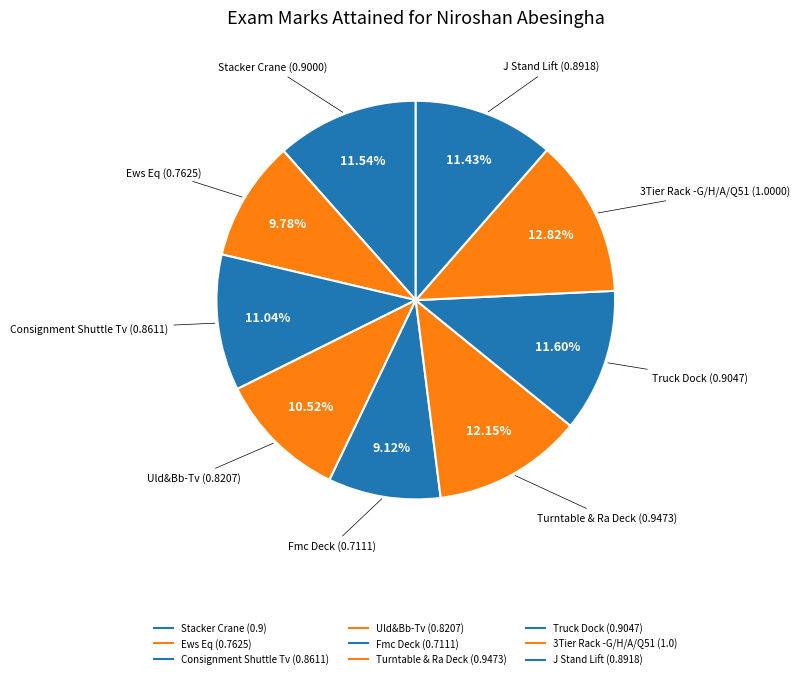

What percentage is NOT represented by Stacker Crane?

88.5%